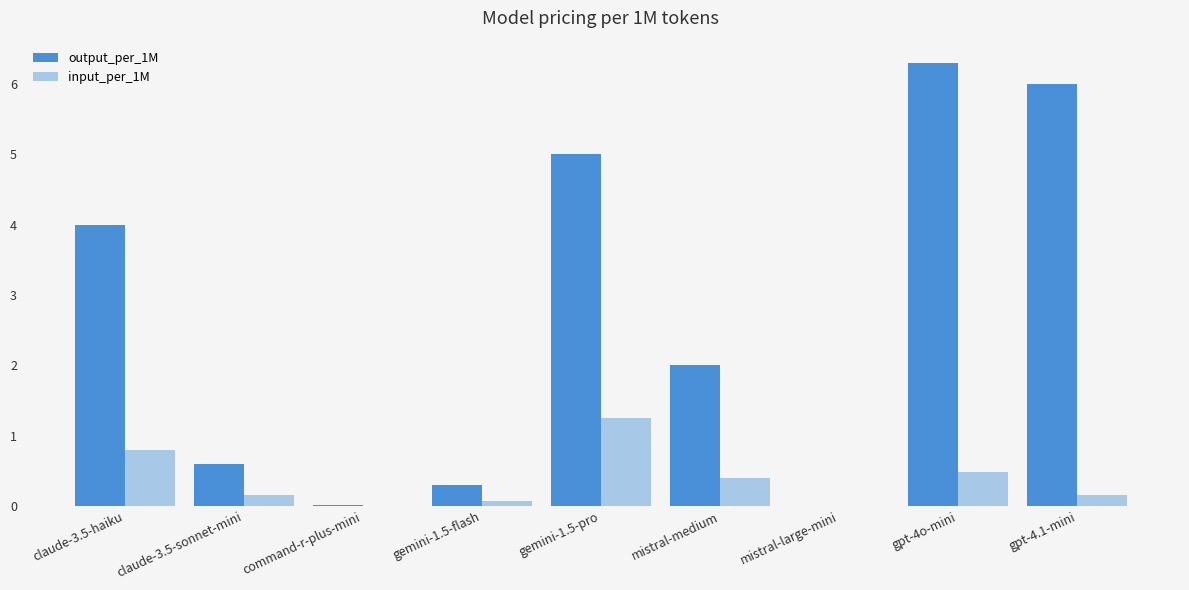

At which label does output_per_1M reach its peak?

gpt-4o-mini